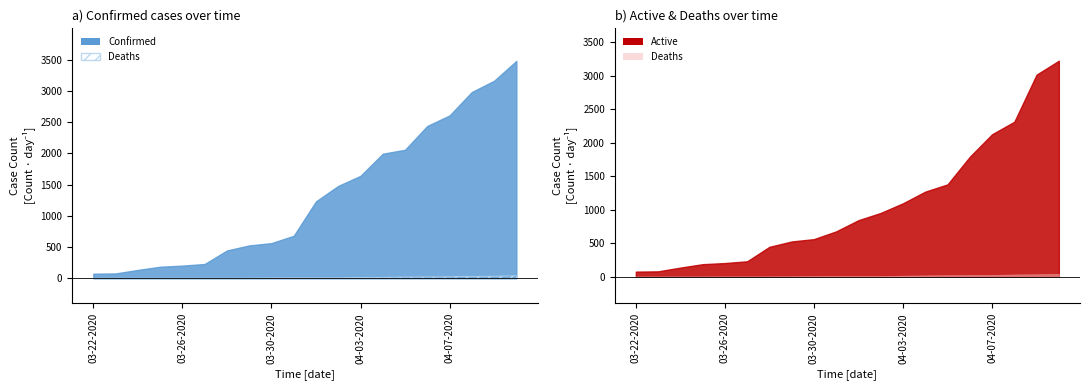

Which has a higher value, 03-30-2020 or 04-08-2020?

04-08-2020